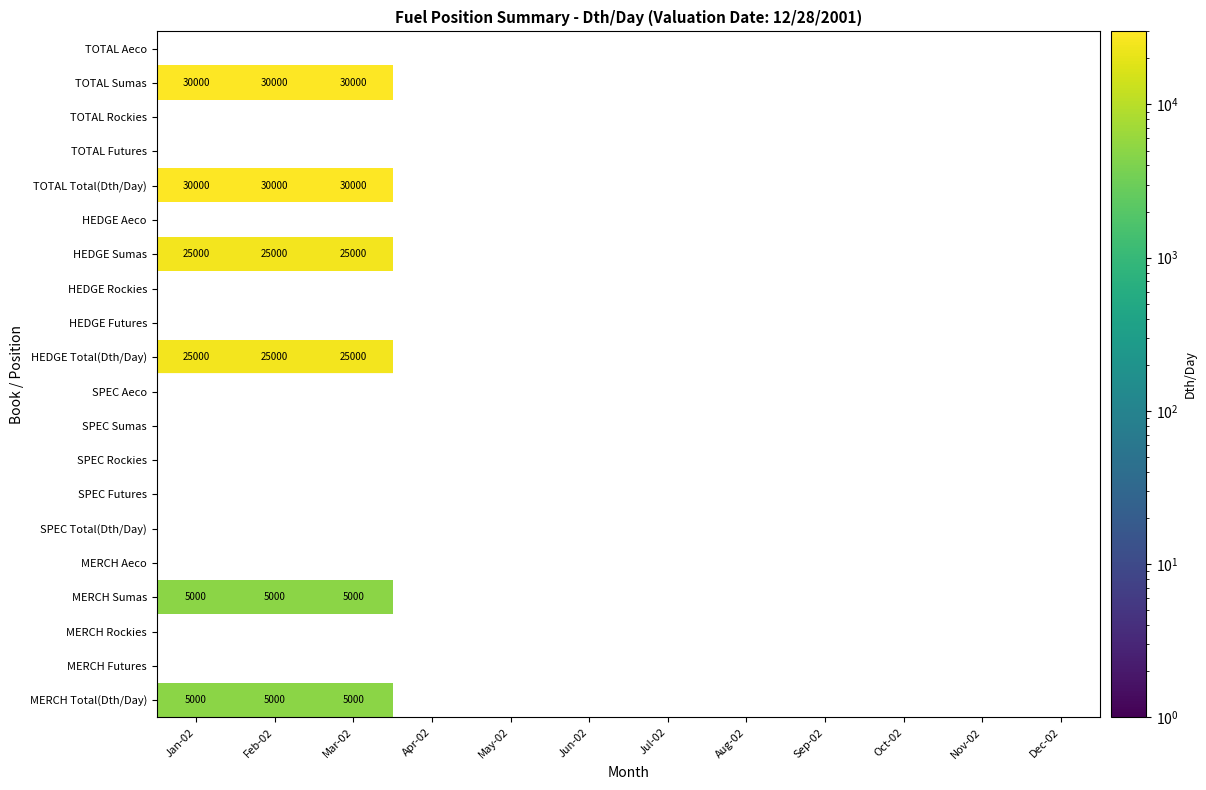

What is the spread (max minus min) of values at Jan-02?

30000